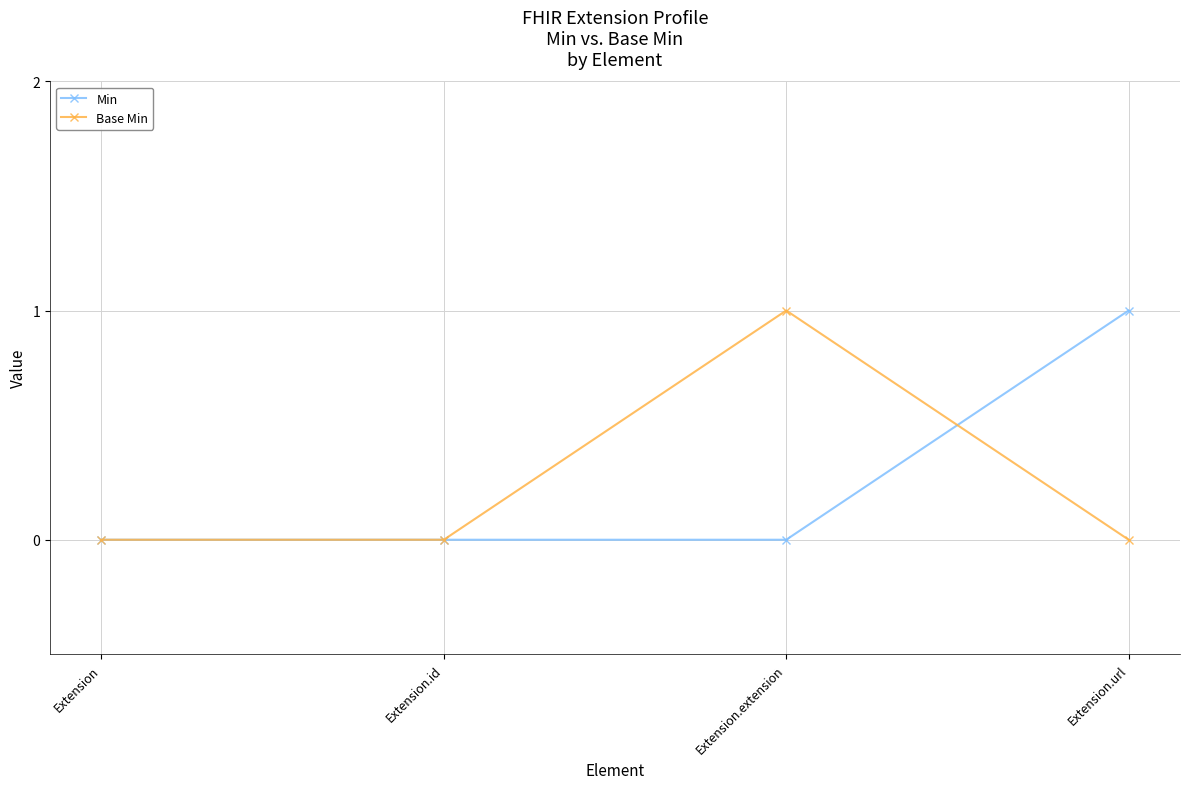

Between Extension and Extension.extension, which series saw the biggest shift?

Base Min